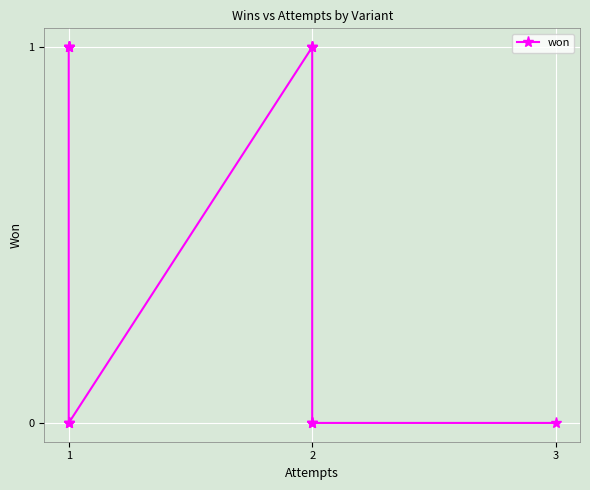

What is the difference between the maximum and minimum values?

1